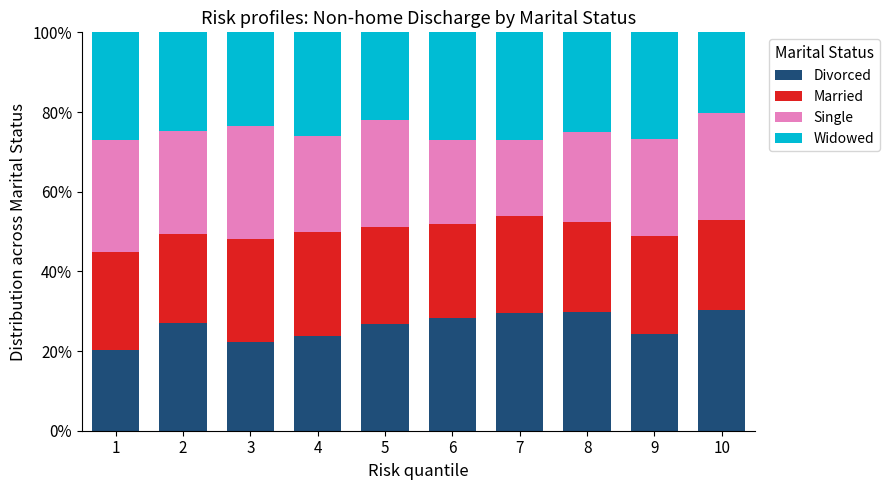

What is the minimum value for Divorced?

20.2